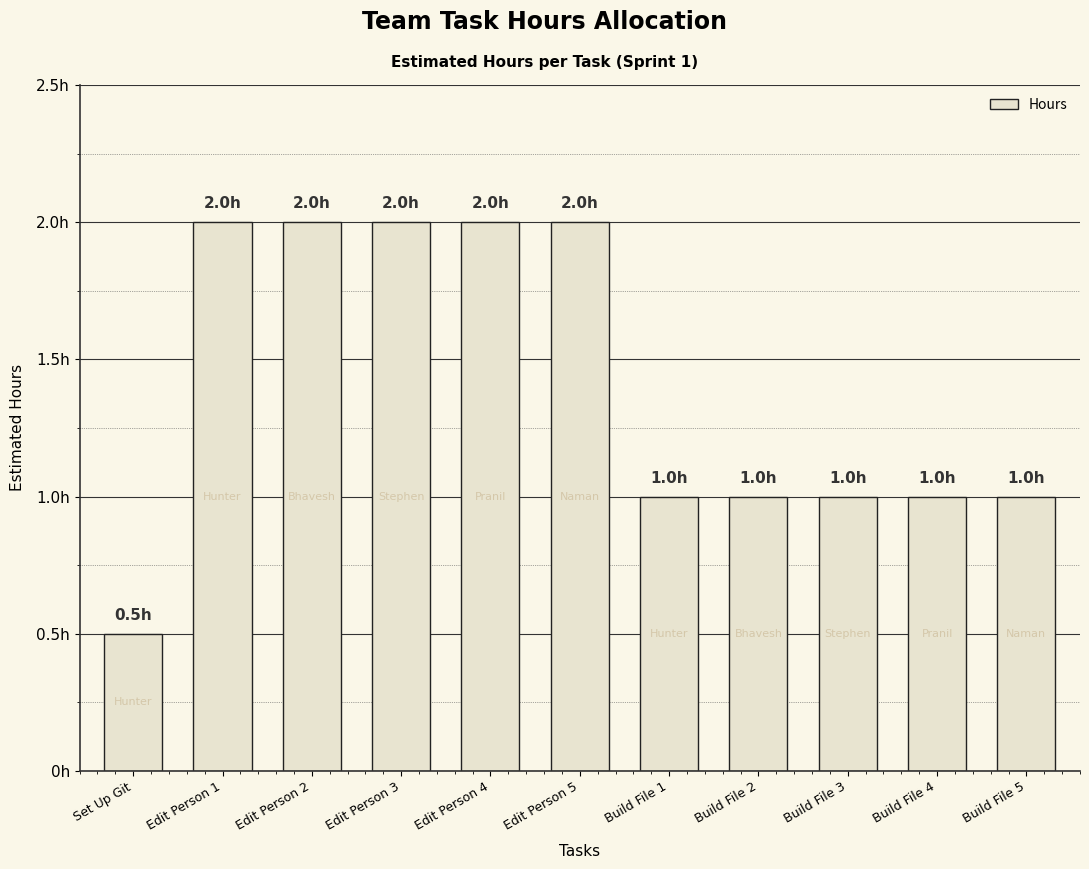

What is the sum of the values at Build File 4 and Build File 2?

2.0